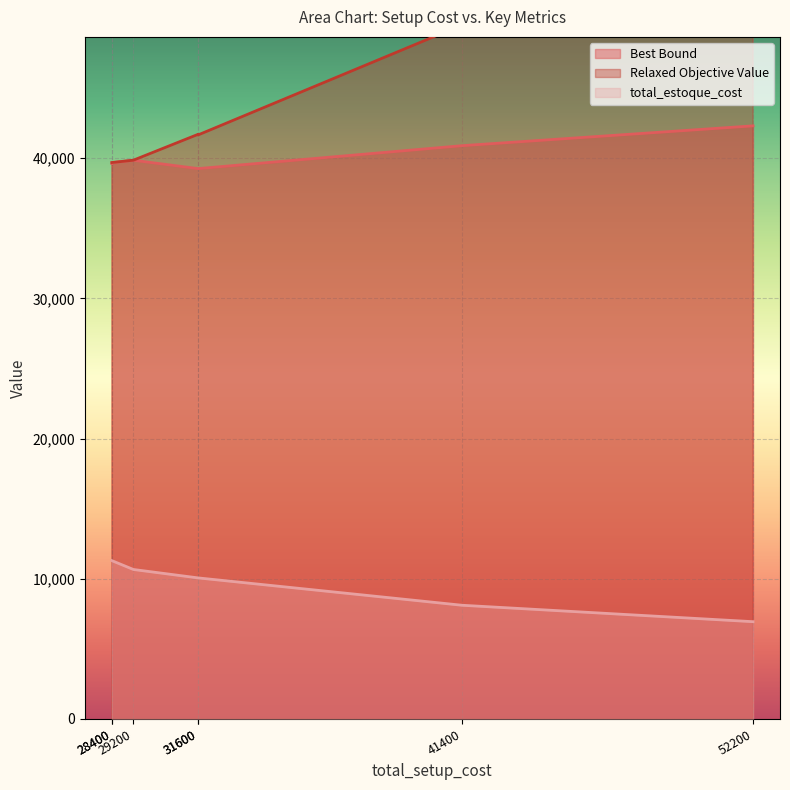

Between 41400 and 28400, which series saw the biggest shift?

Relaxed Objective Value